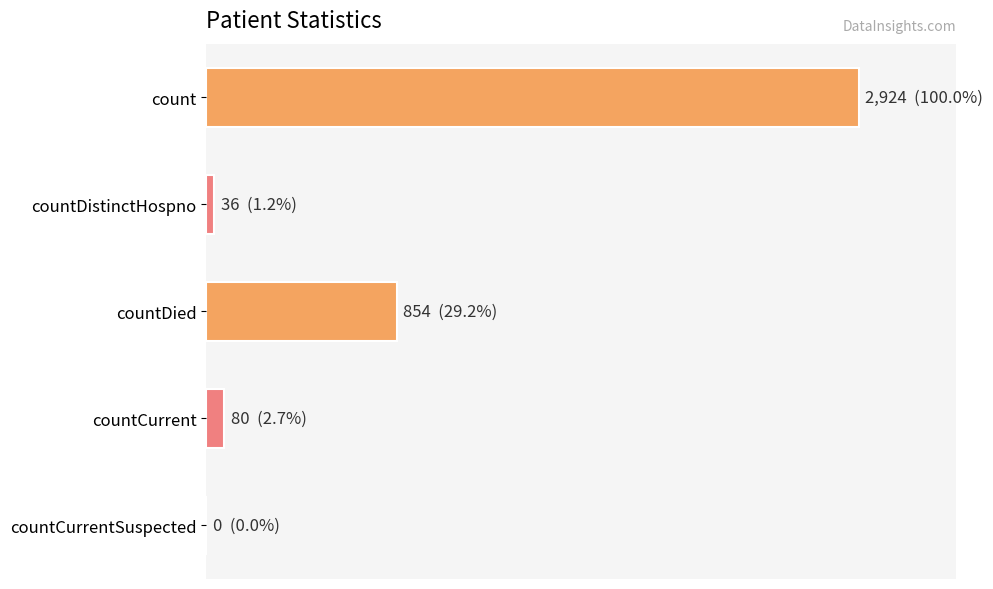

Are the bars horizontal?

Yes